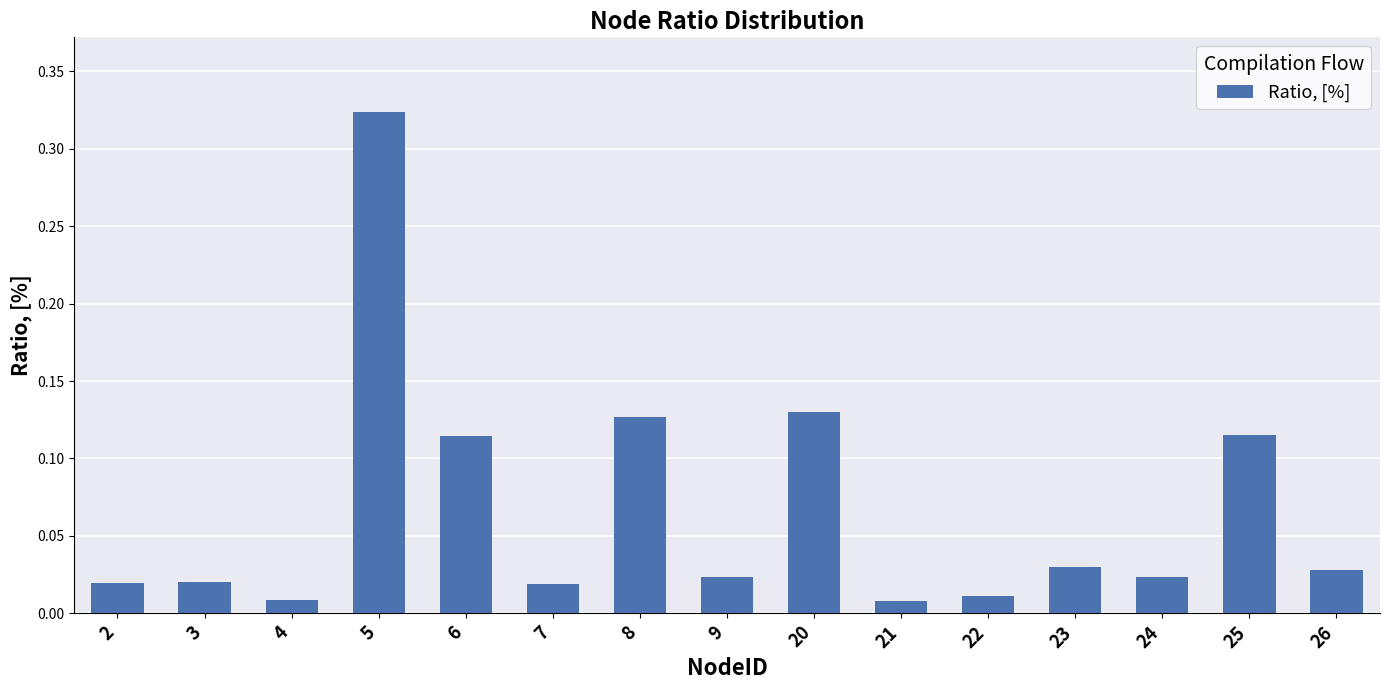

What is the sum of all values?

1.0